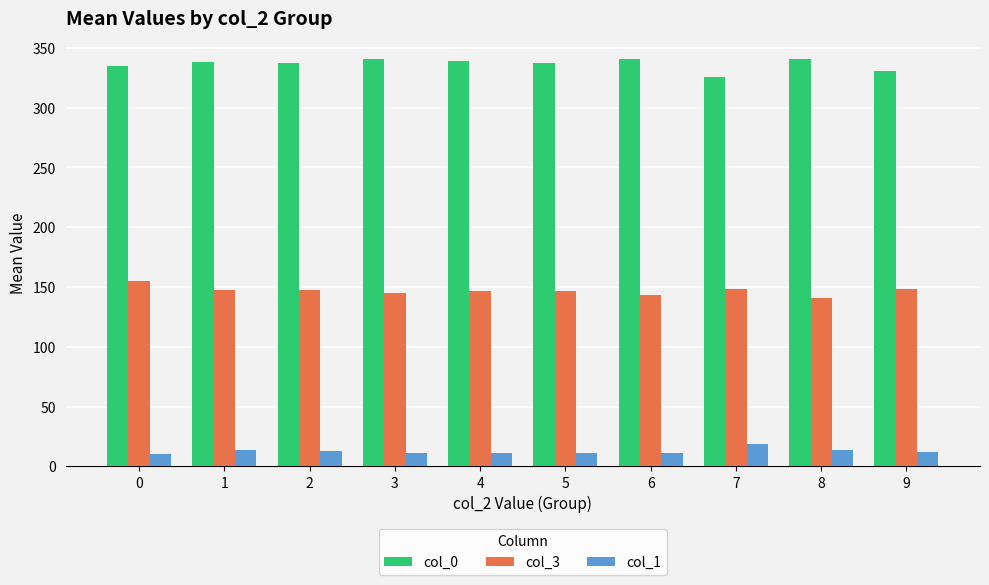

What is the difference between the highest and lowest values at 1?

325.0